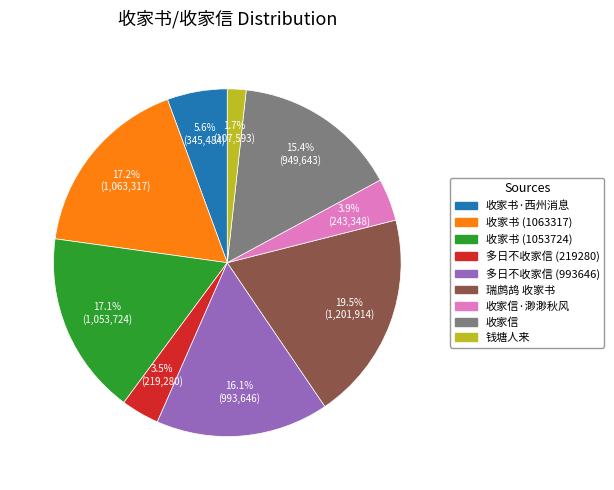

To the nearest percent, what percentage of the pie is 收家书 (1063317)?

17%